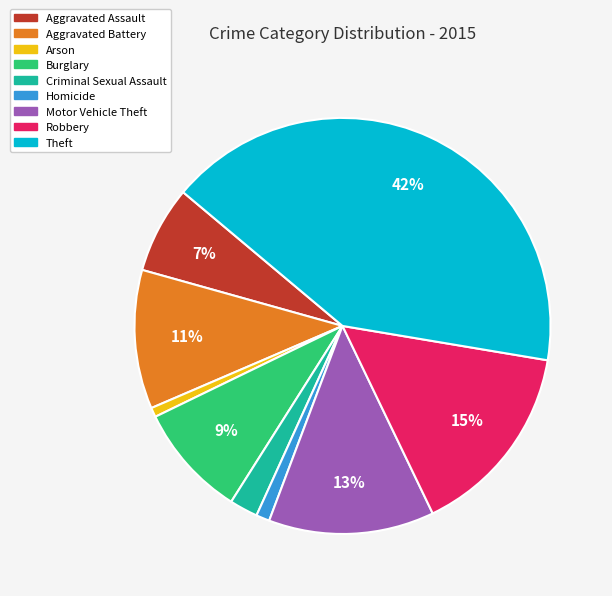

Count the number of slices in the pie.

9